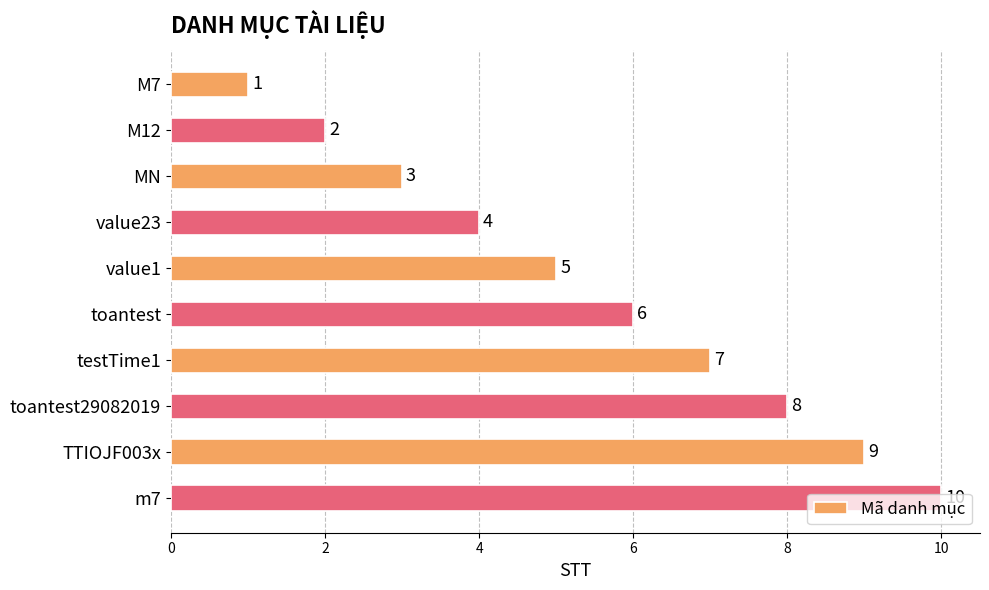

What position from the bottom is testTime1?

4